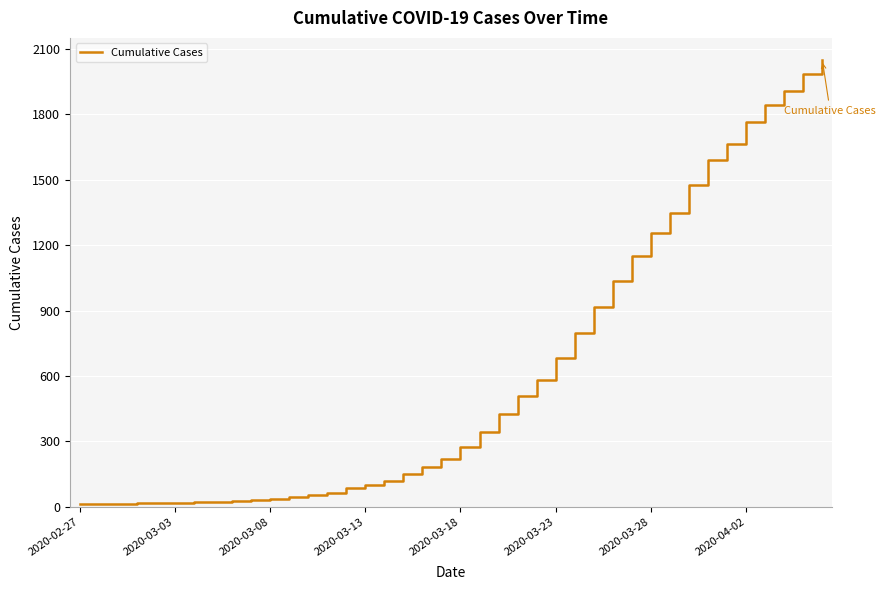

What is the greatest value displayed?

2049